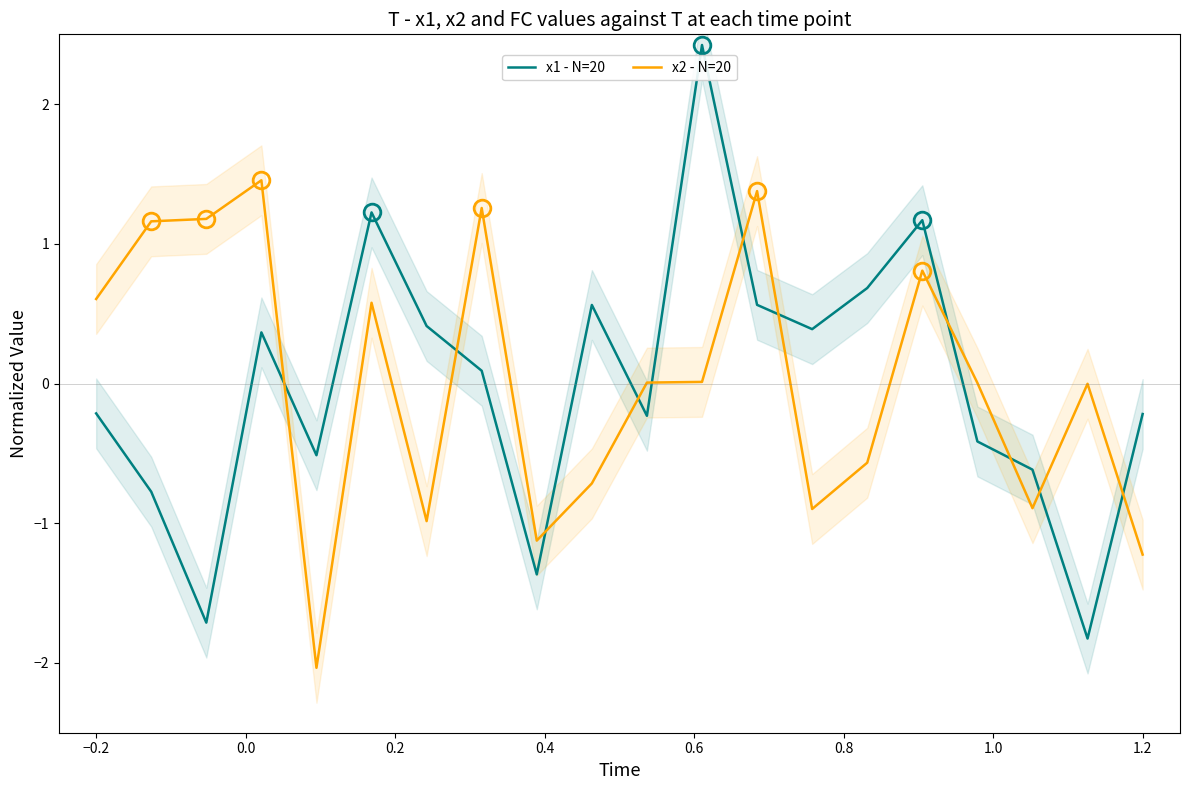

What is the highest value of the x2 - N=20 series?

1.5